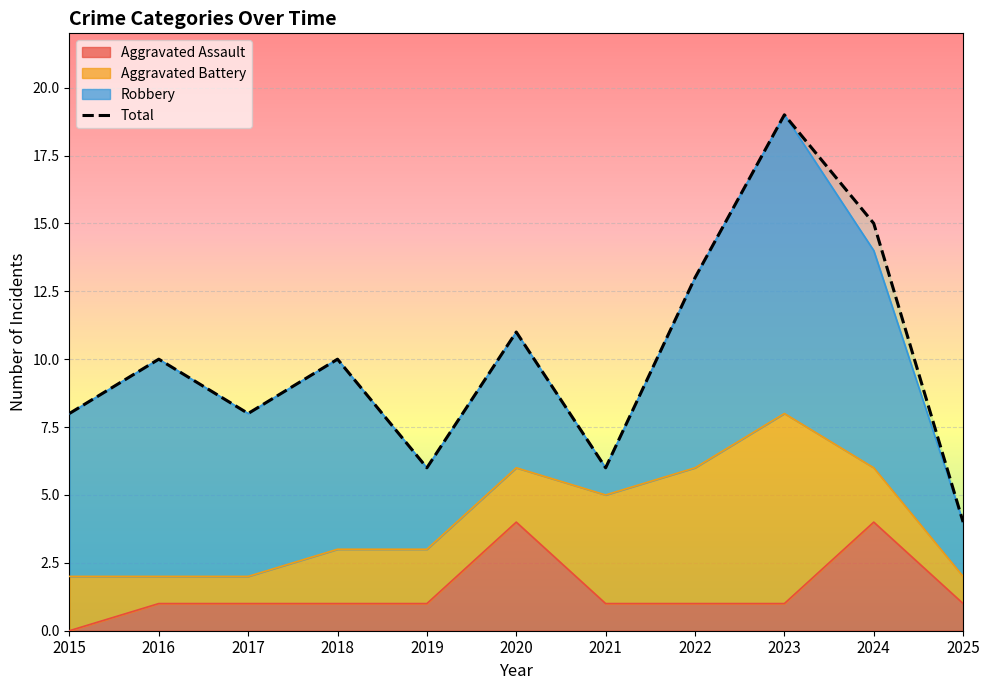

What is the difference between the maximum and minimum values in the Total series?

15